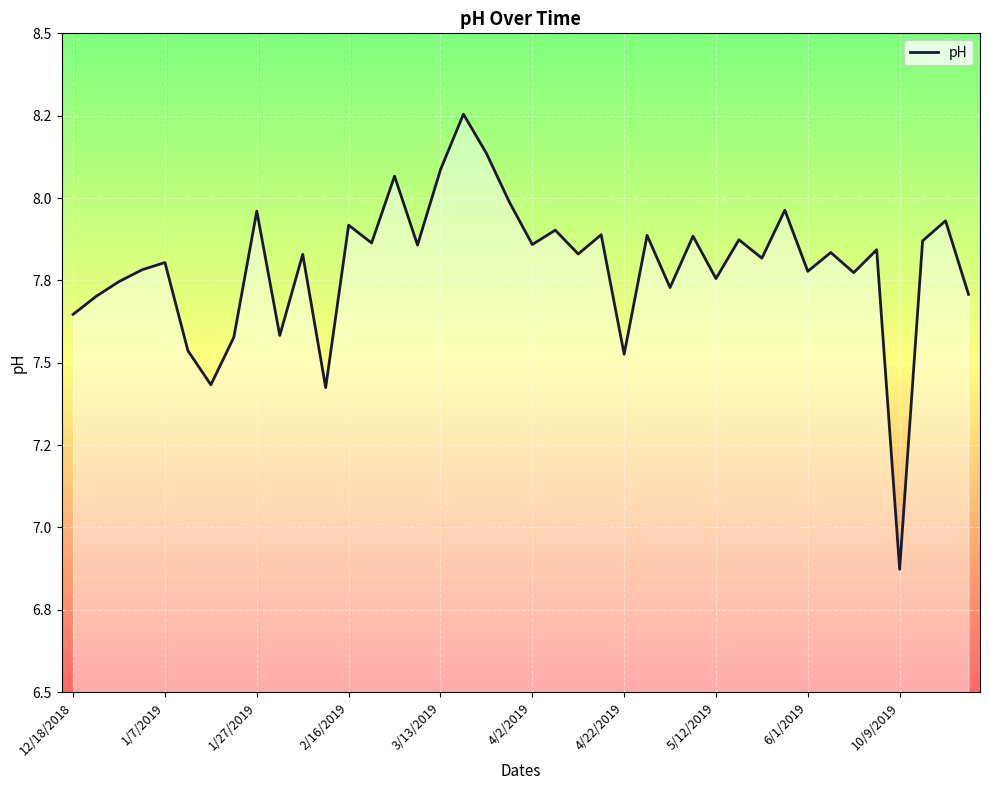

Rank the categories by value from highest to lowest.

17, 18, 16, 14, 19, 31, 6/1/2019, 38, 12, 21, 23, 25, 27, 29, 37, 13, 20, 15, 35, 33, 22, 10, 30, 3/13/2019, 2/16/2019, 32, 34, 28, 1/27/2019, 26, 39, 1/7/2019, 12/18/2018, 10/9/2019, 5/12/2019, 4/2/2019, 24, 4/22/2019, 11, 36